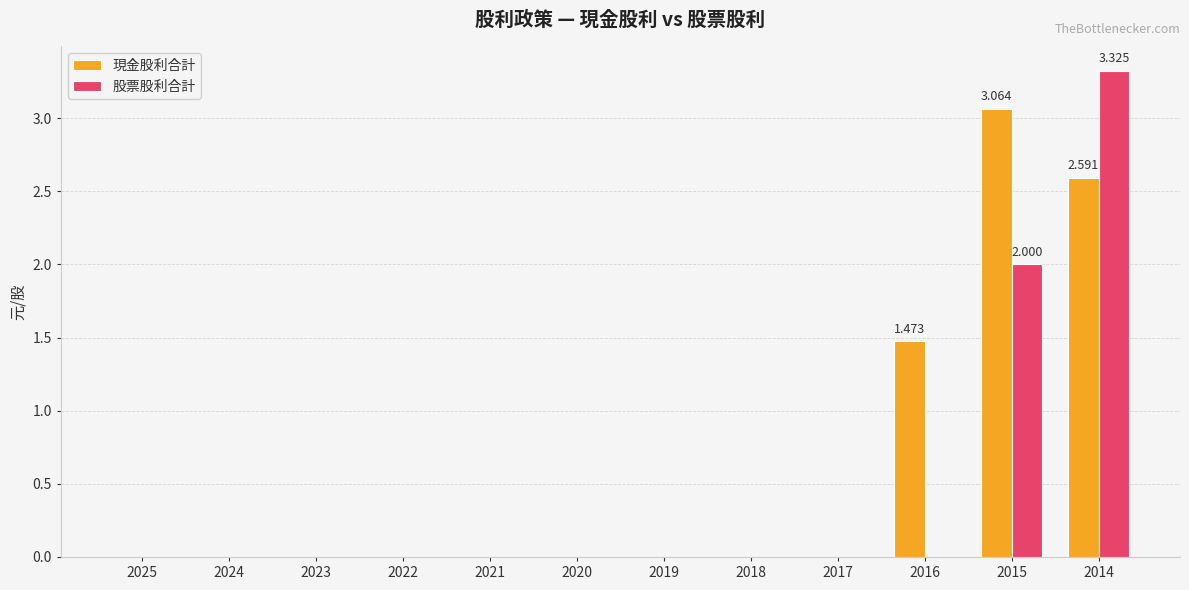

Which series has the largest total across all categories?

現金股利合計